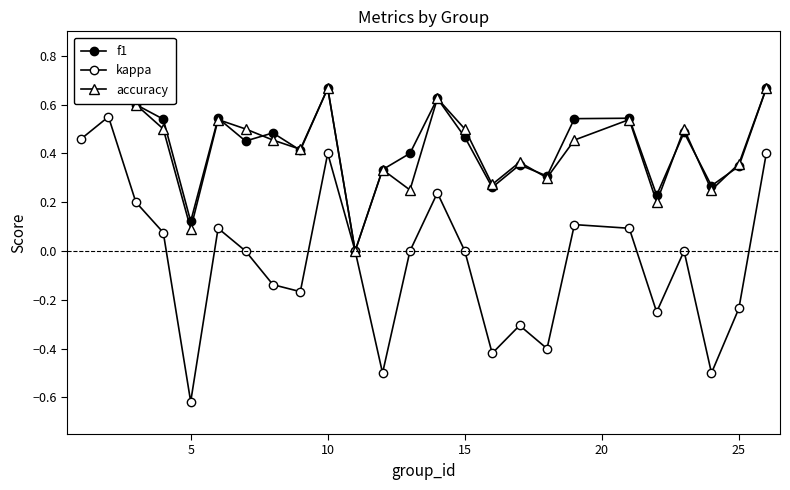

How many lines are shown in the chart?

3